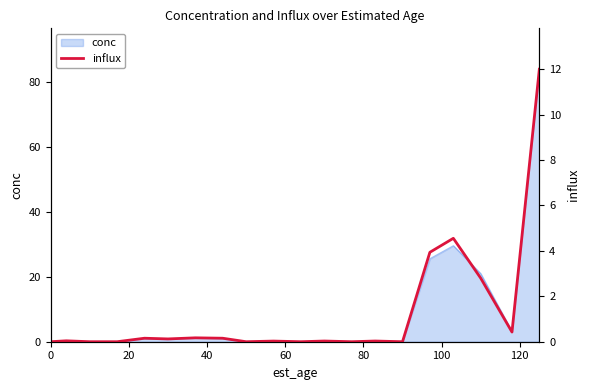

How many interior local valleys (lower than both neighbors) does the data have?

6